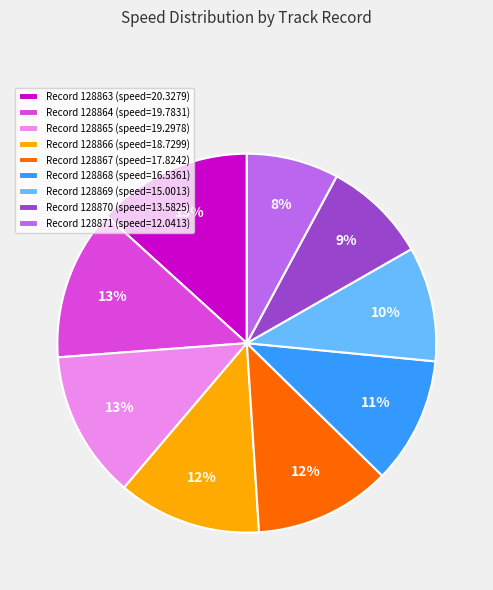

Between Record 128869 (speed=15.0013) and Record 128863 (speed=20.3279), which is larger?

Record 128863 (speed=20.3279)